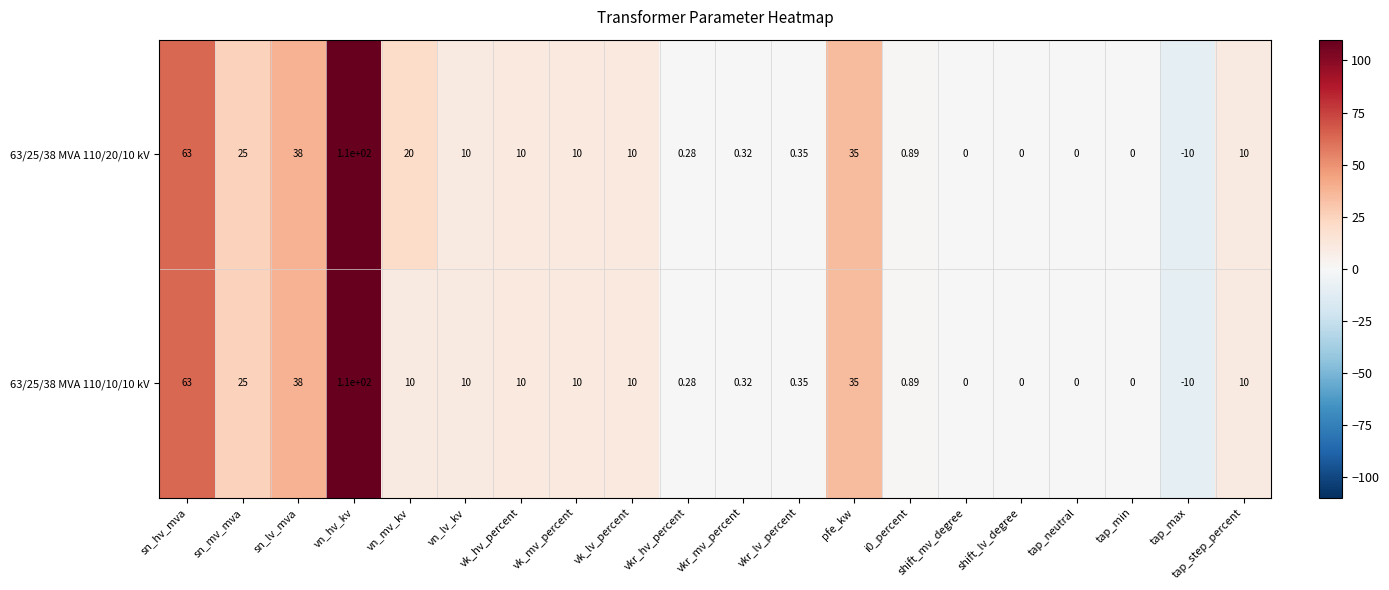

Where does the 63/25/38 MVA 110/10/10 kV series first go above 10?

sn_hv_mva